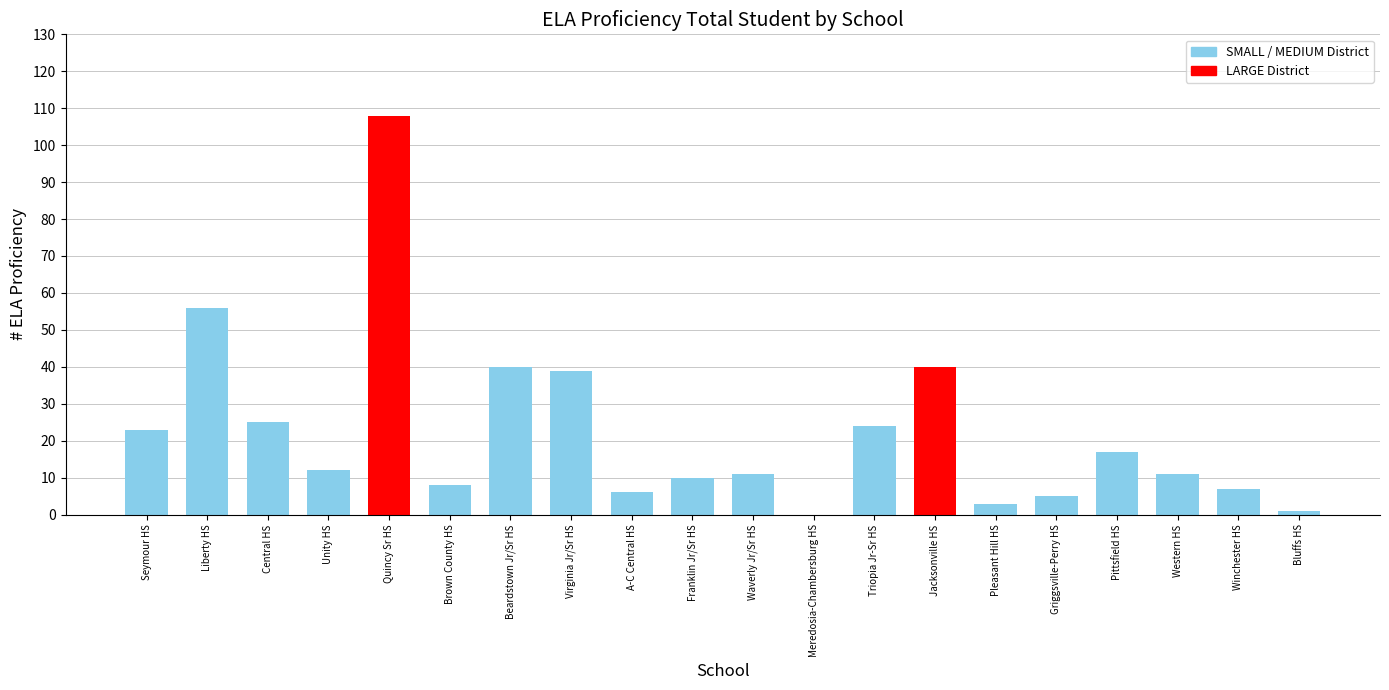

Does the chart contain stacked bars?

No